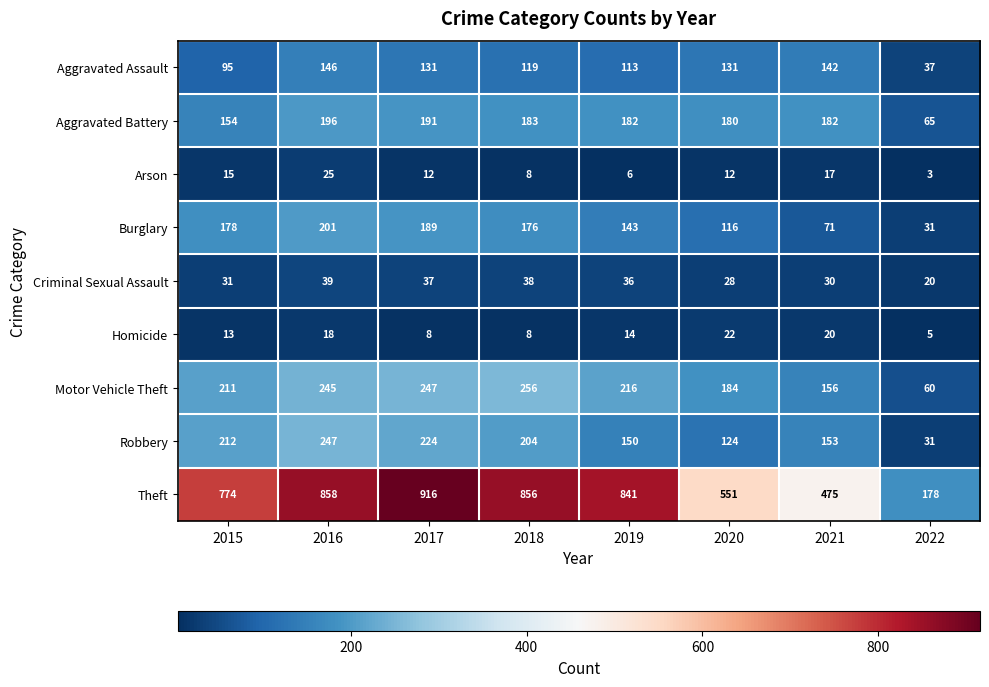

The value of Burglary at 2020 is 177. True or false?

False